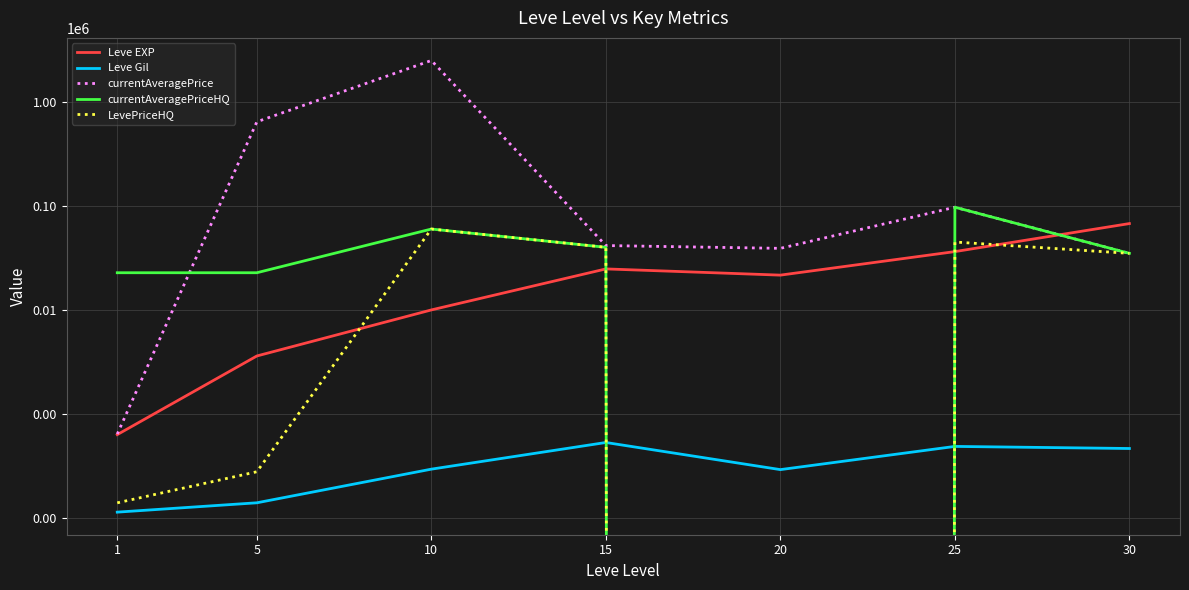

How many positive values does the currentAveragePriceHQ series have?

6